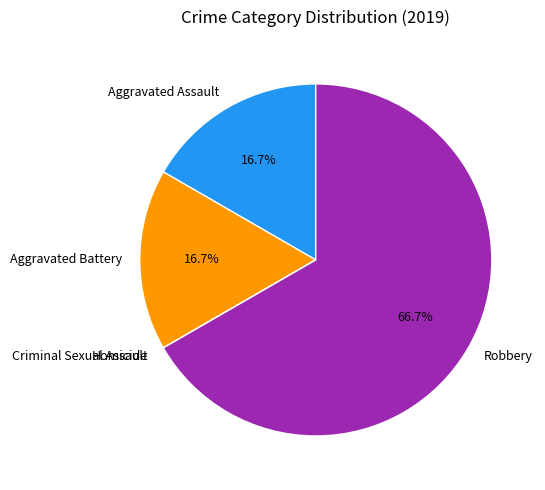

The Aggravated Assault slice represents 10% of the pie. True or false?

False